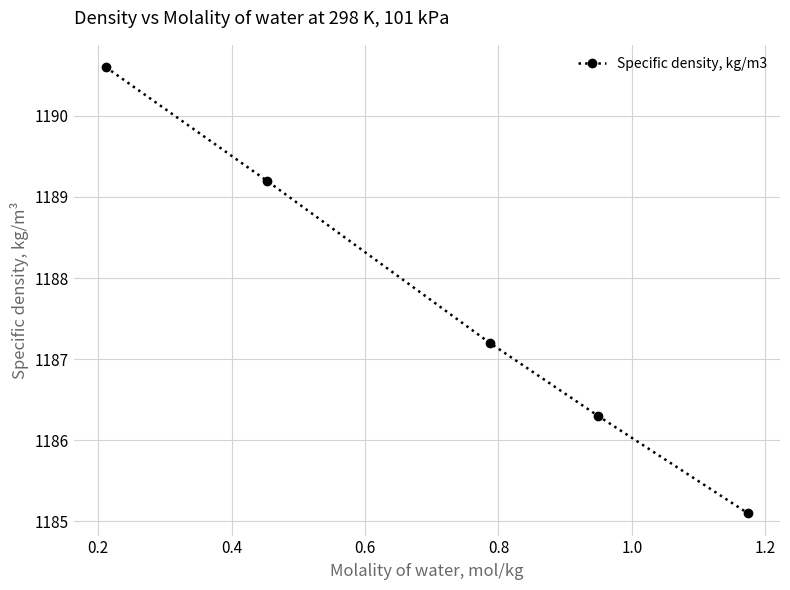

What is the difference between the maximum and minimum values?

5.5